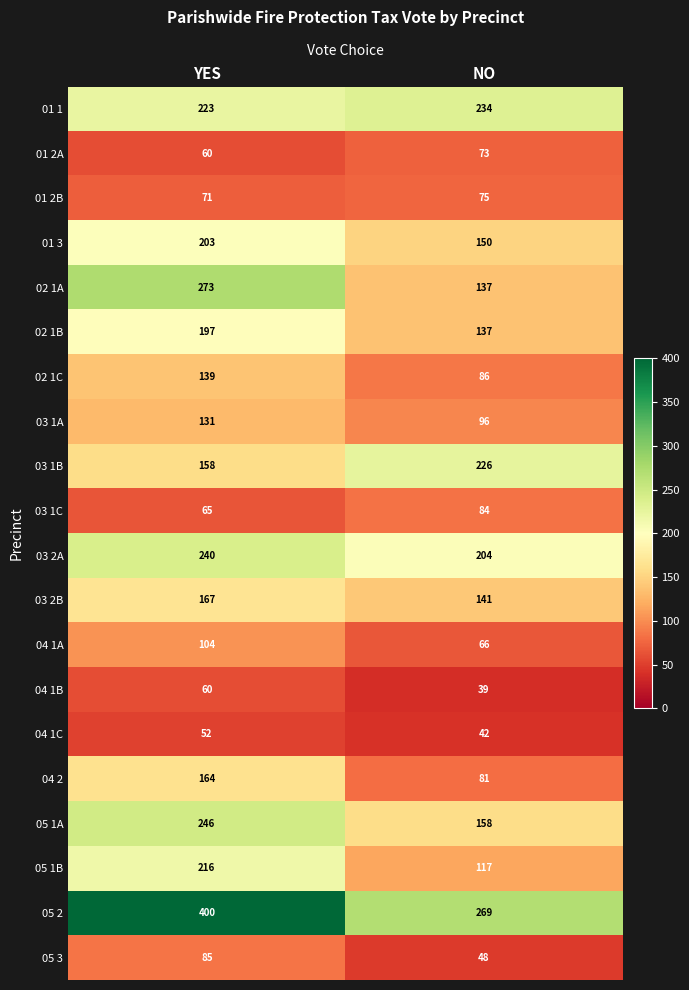

Which series changed the most between YES and NO?

02 1A